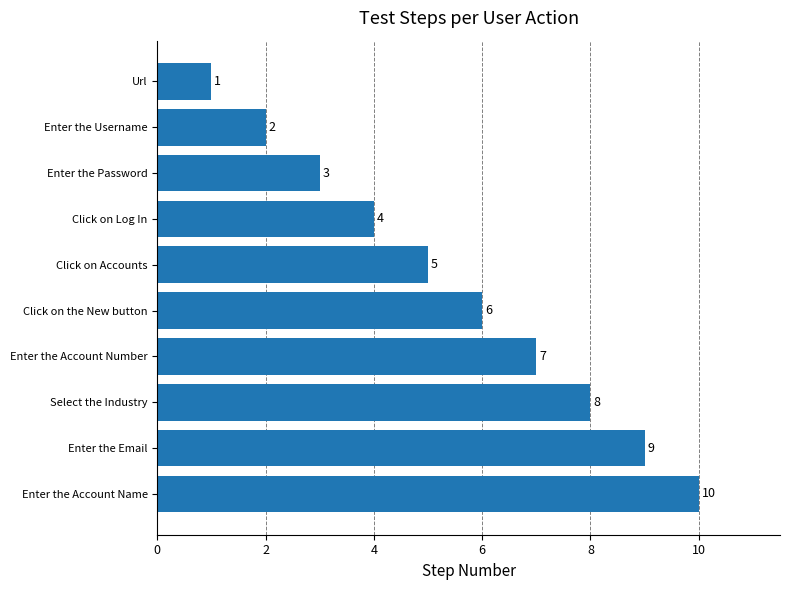

Are the bars horizontal?

Yes